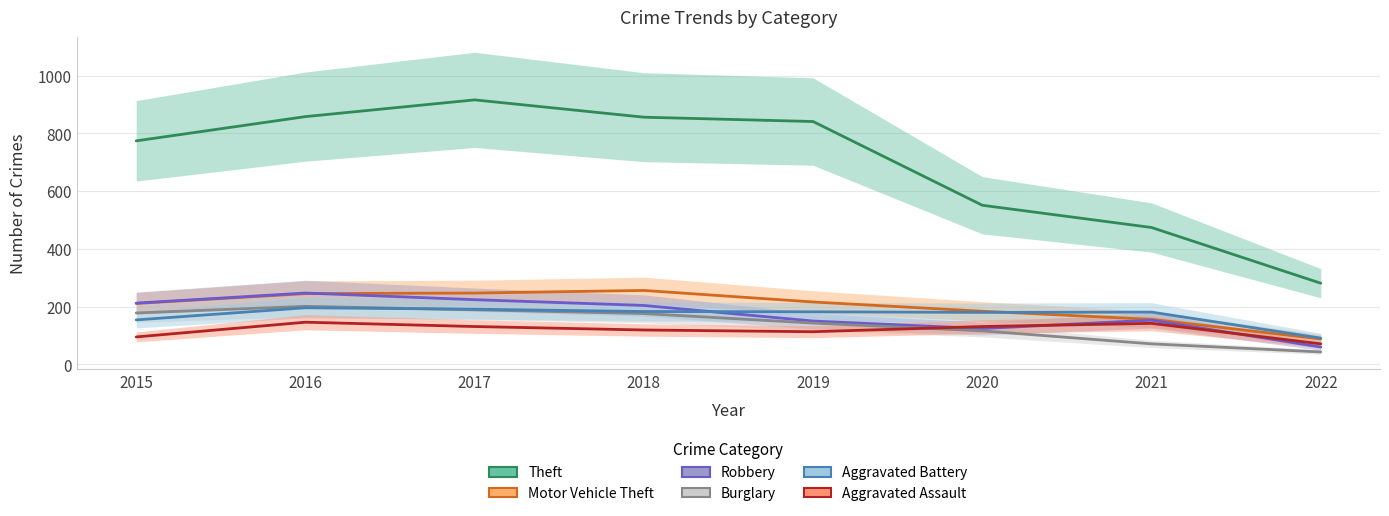

How many values in the Theft series exceed 841?

3